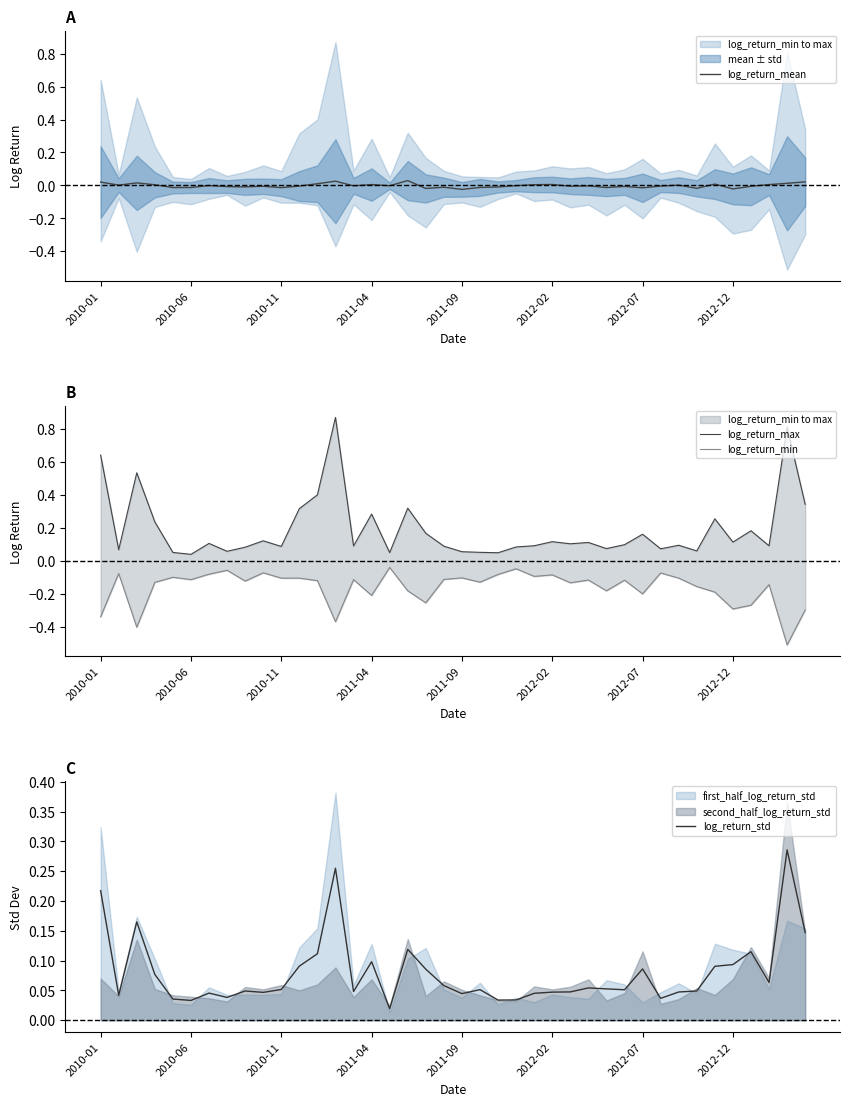

True or false: log_return_std has a value of 0.0 at 2010-11.

False